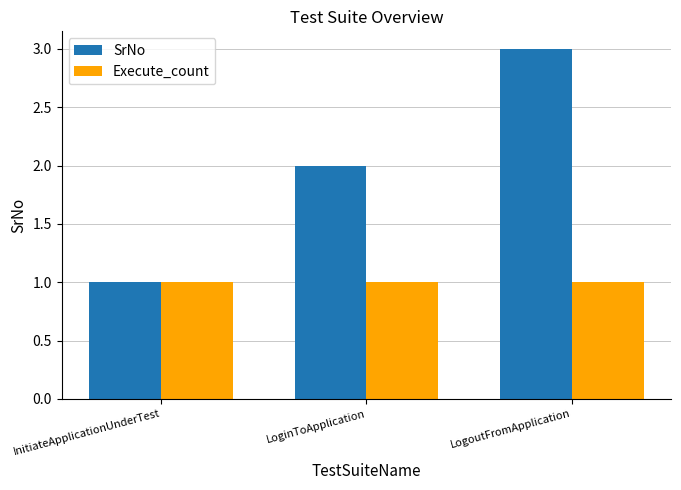

What is the average value of the SrNo series?

2